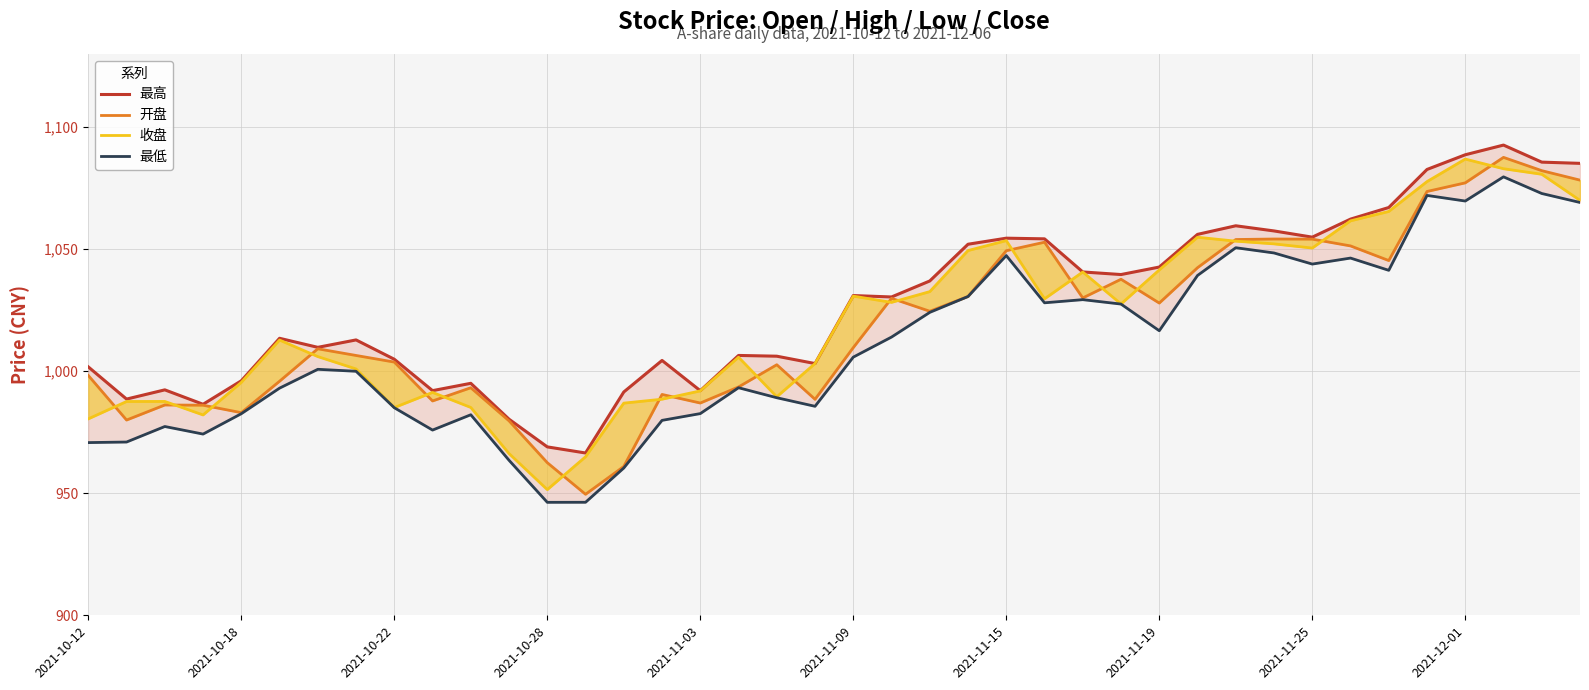

Rank the series by their maximum value, from lowest to highest.

最低, 收盘, 开盘, 最高